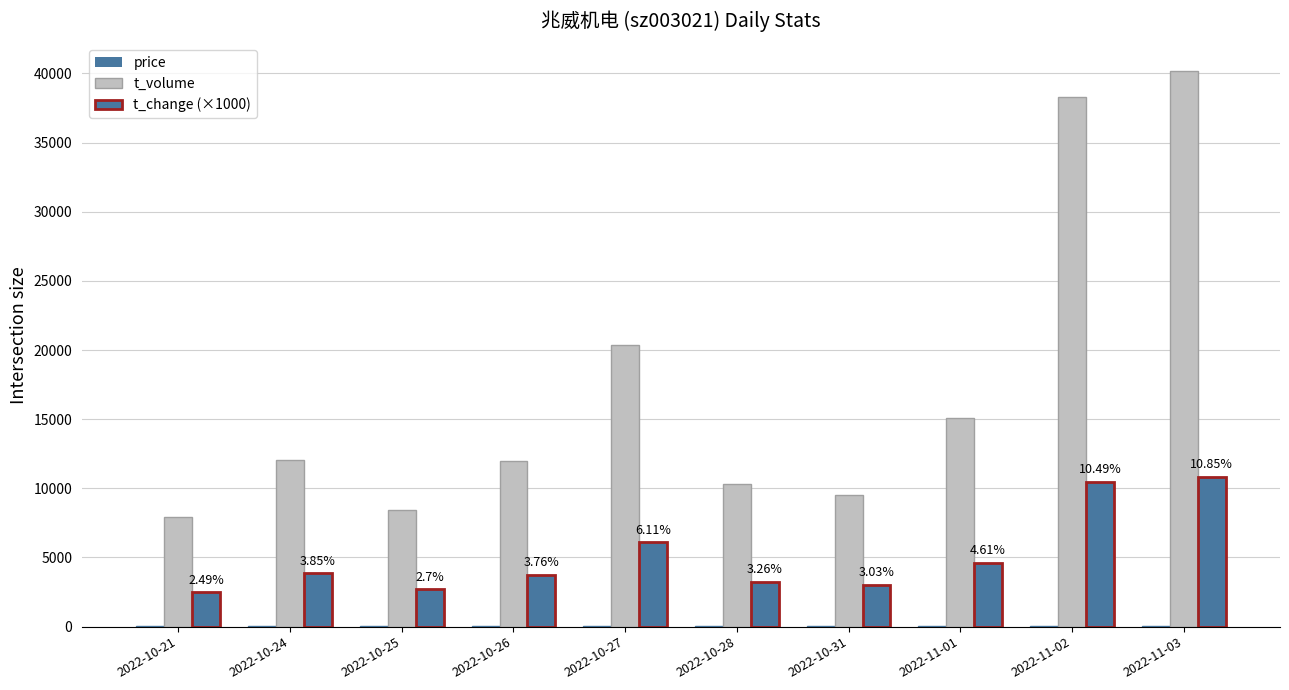

Which series has the widest spread of values?

t_volume